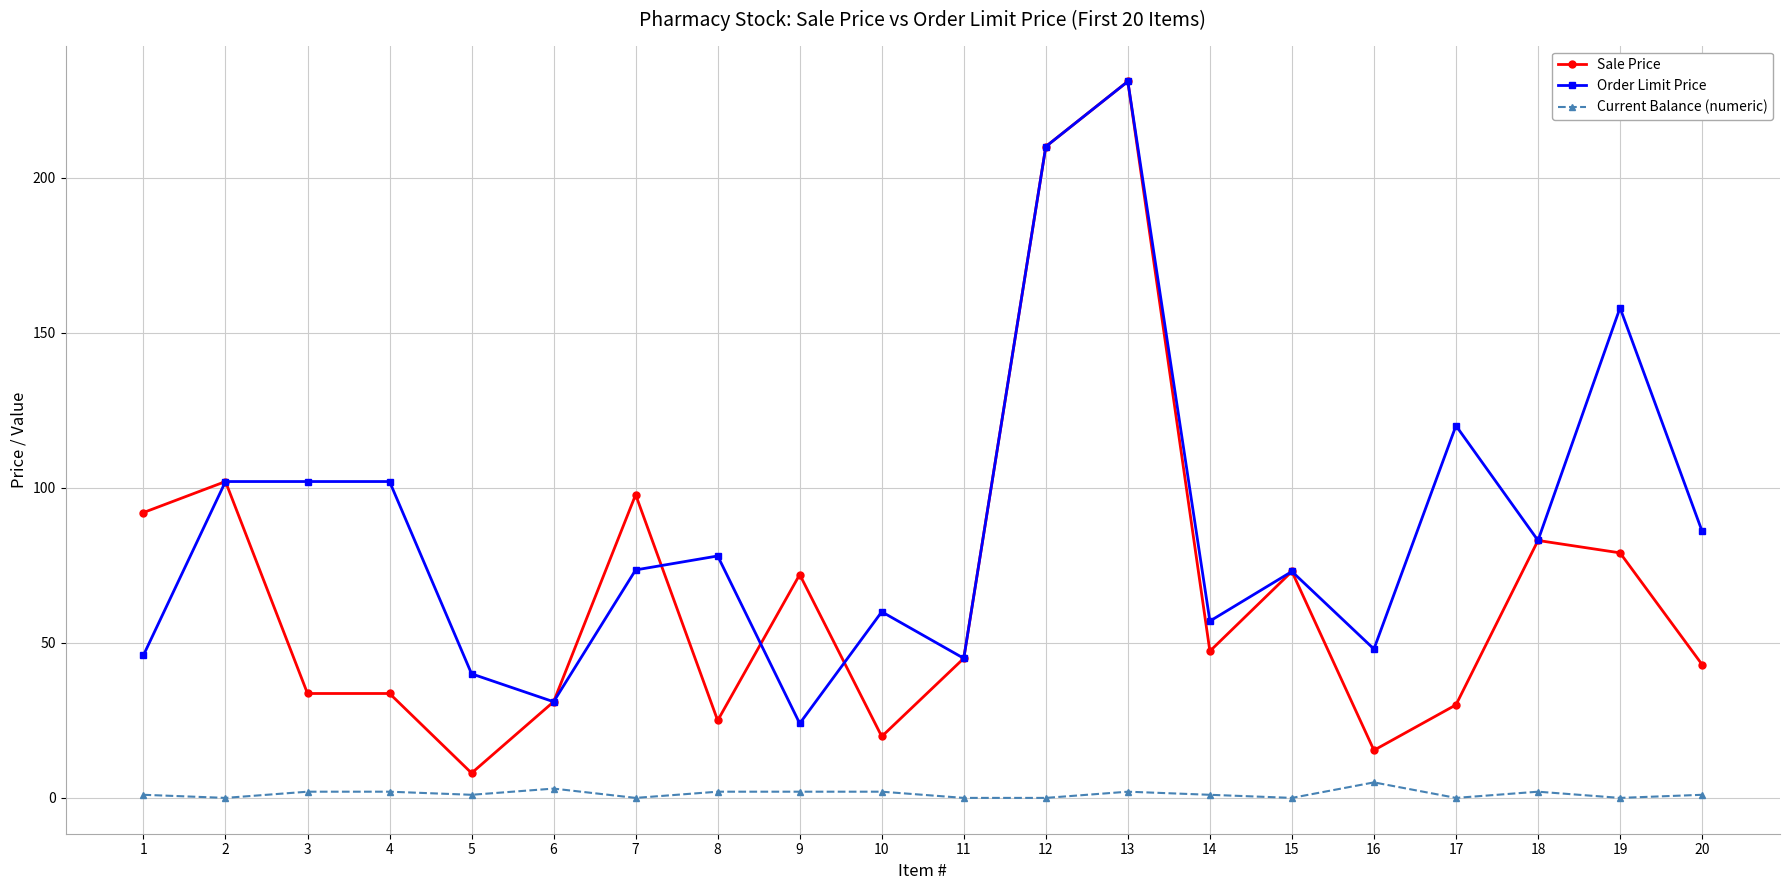

What are all the series names shown in the legend?

Sale Price, Order Limit Price, Current Balance (numeric)